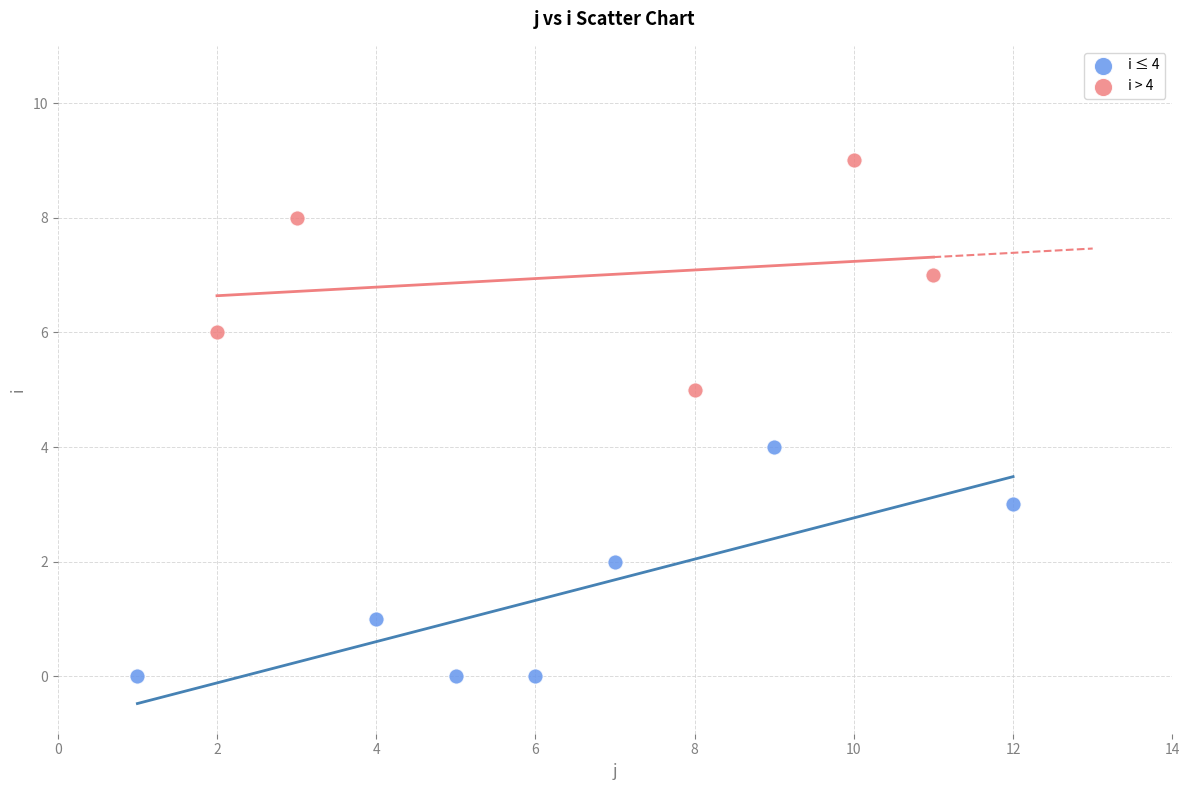

Which series reaches the maximum Y coordinate?

i > 4